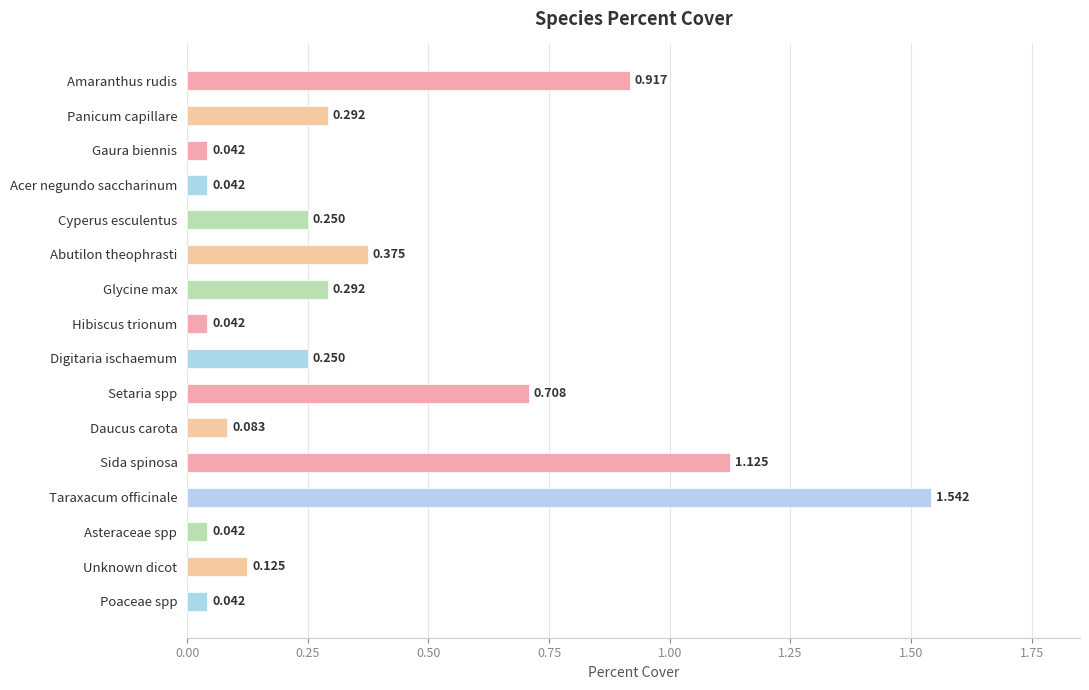

Which has a higher value, Amaranthus rudis or Taraxacum officinale?

Taraxacum officinale